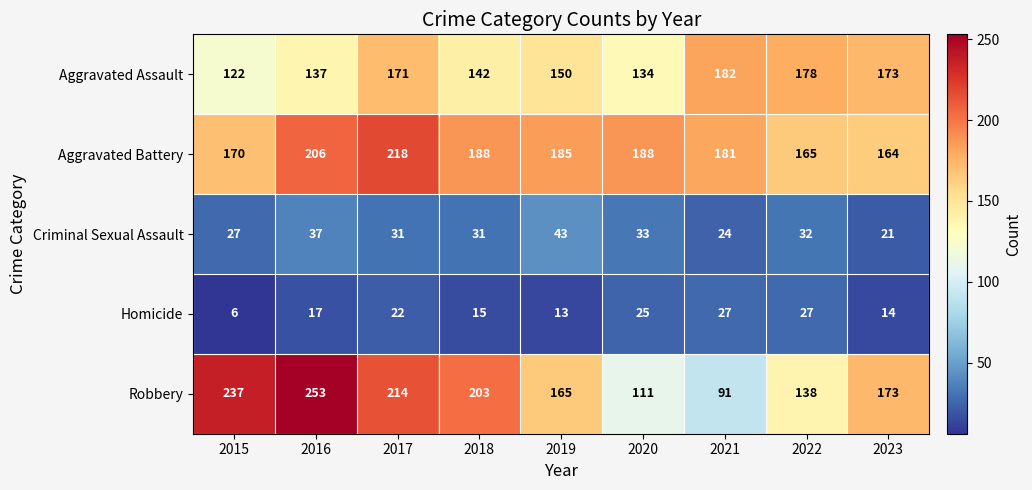

At which label does Aggravated Battery first exceed 185?

2016